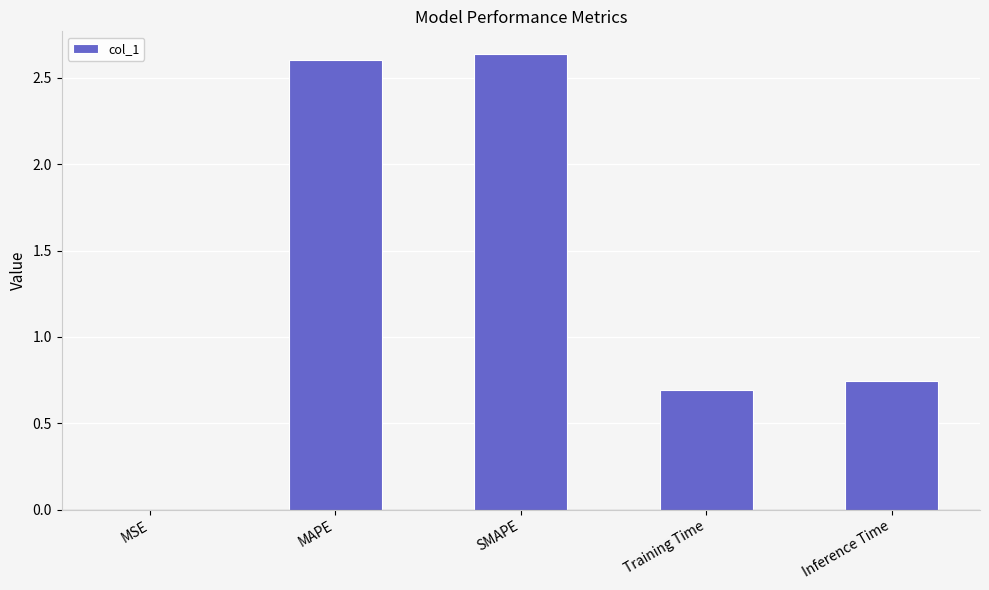

Which label corresponds to the largest value in the chart?

SMAPE